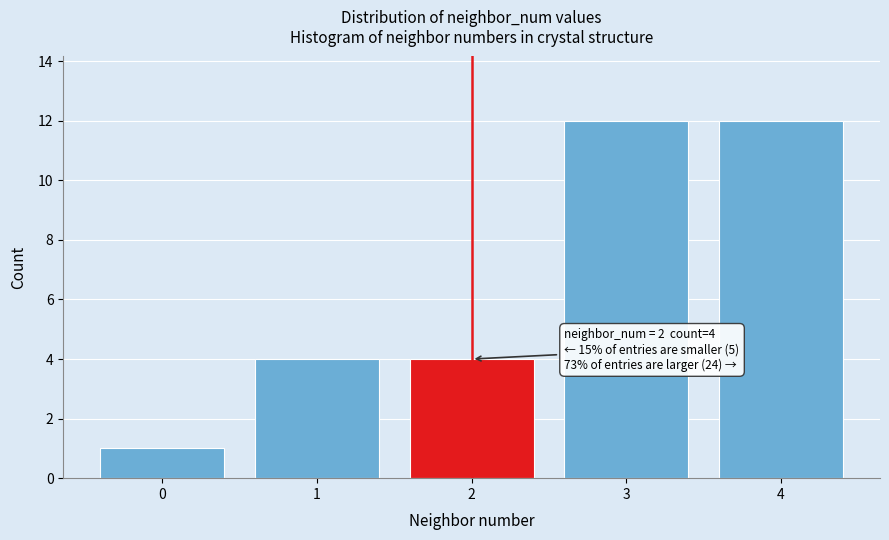

Reading right to left, extract all data points from this chart.

4=12	3=12	2=4	1=4	0=1